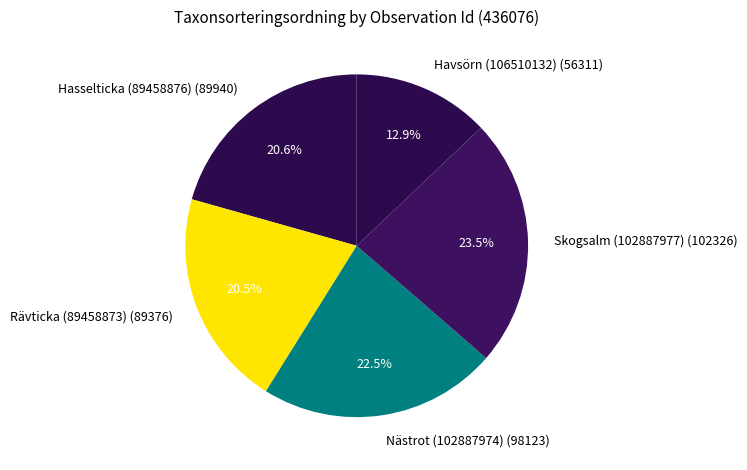

What is the ratio of the value at Hasselticka (89458876) to the value at Rävticka (89458873)?

1.0